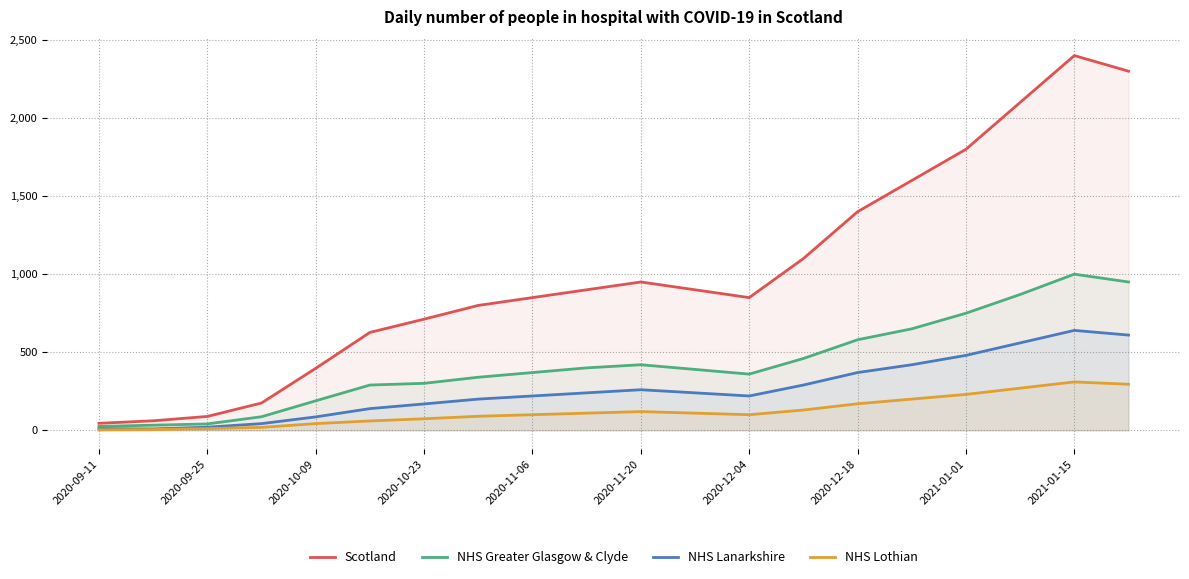

Reading right to left, list all the values displayed in this chart.

Scotland: 2300	2400	2100	1800	1600	1400	1100	850	900	950	900	850	800	712	627	397	175	89	61	45
NHS Greater Glasgow & Clyde: 950	1000	870	750	650	580	460	360	390	420	400	370	340	301	290	189	87	41	33	25
NHS Lanarkshire: 610	640	560	480	420	370	290	220	240	260	240	220	200	169	139	86	43	20	9	10
NHS Lothian: 295	310	270	230	200	170	130	100	110	120	110	100	90	74	60	43	19	11	5	3